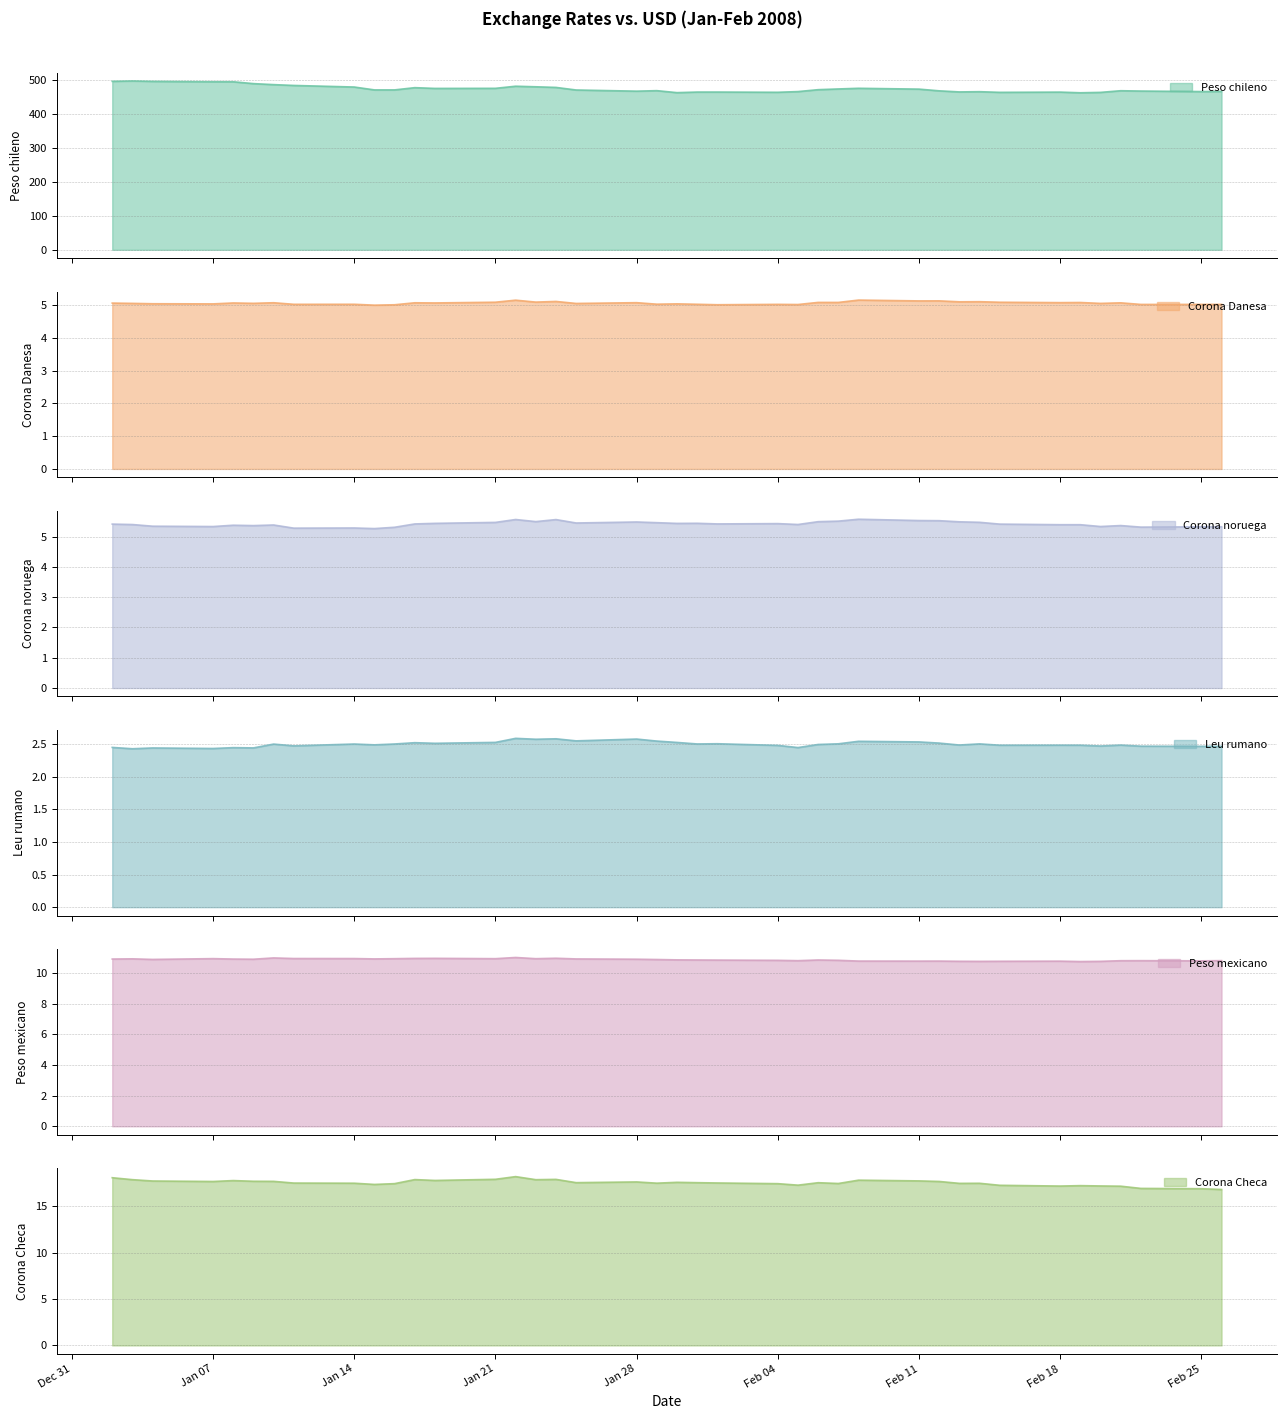

Is it true that Corona Checa equals 25.0 at 21-02-2008?

False